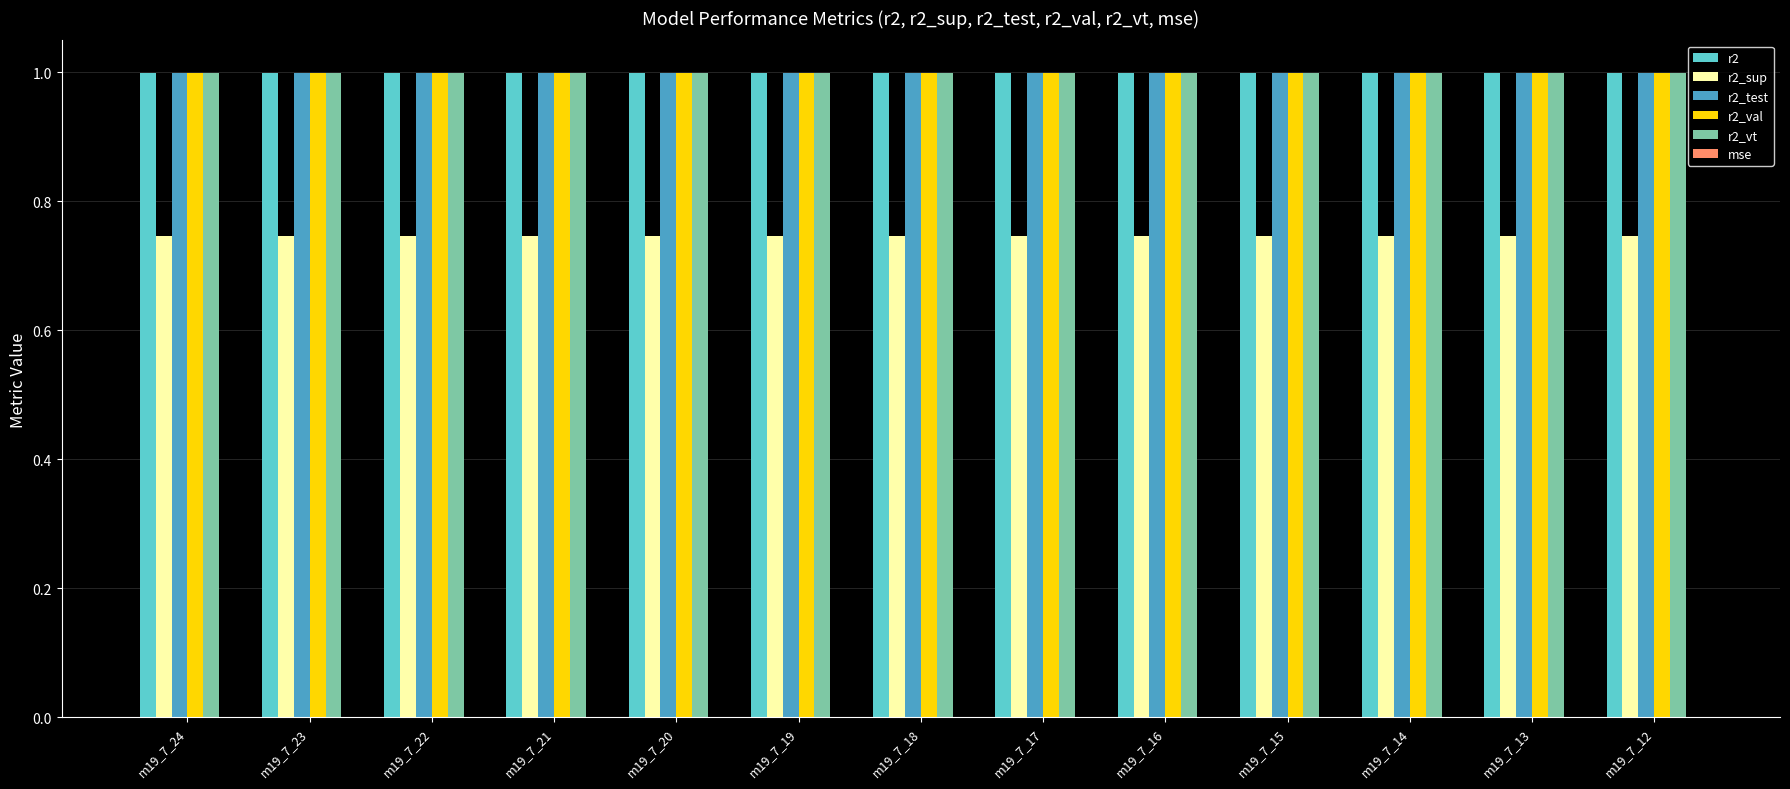

Is the value of r2_sup at m19_7_14 greater than the value of r2_val at m19_7_13?

No